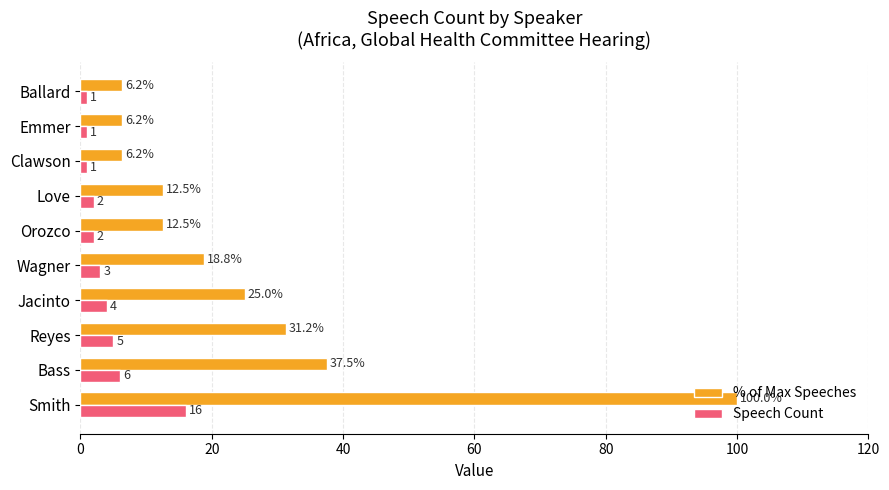

True or false: Speech Count has a value of 25.1 at Smith.

False